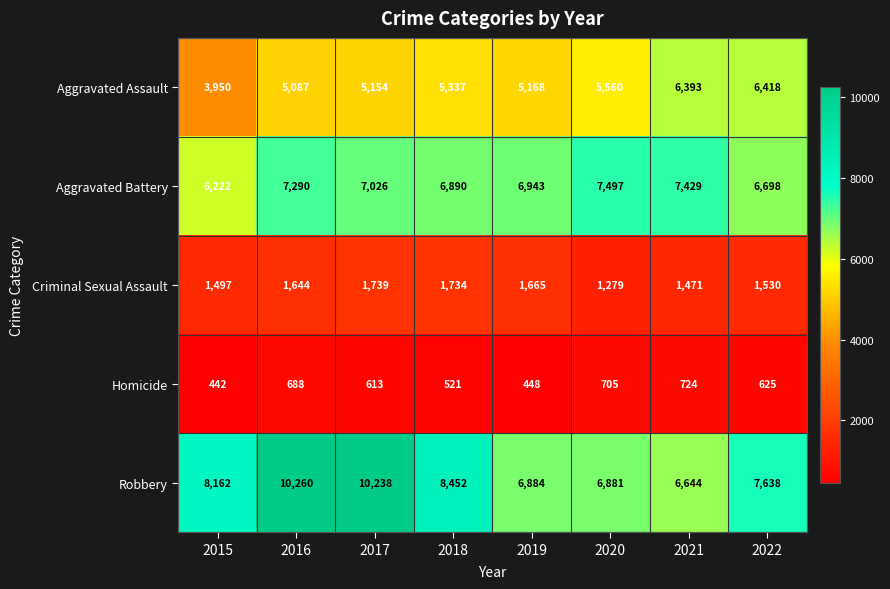

What is the difference between the maximum and second lowest values in the Robbery series?

3379